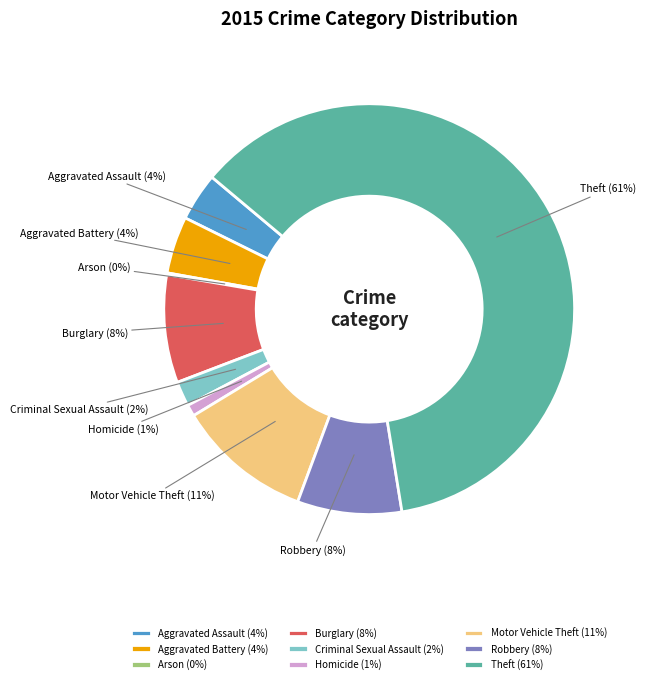

The Criminal Sexual Assault slice represents 11% of the pie. True or false?

False